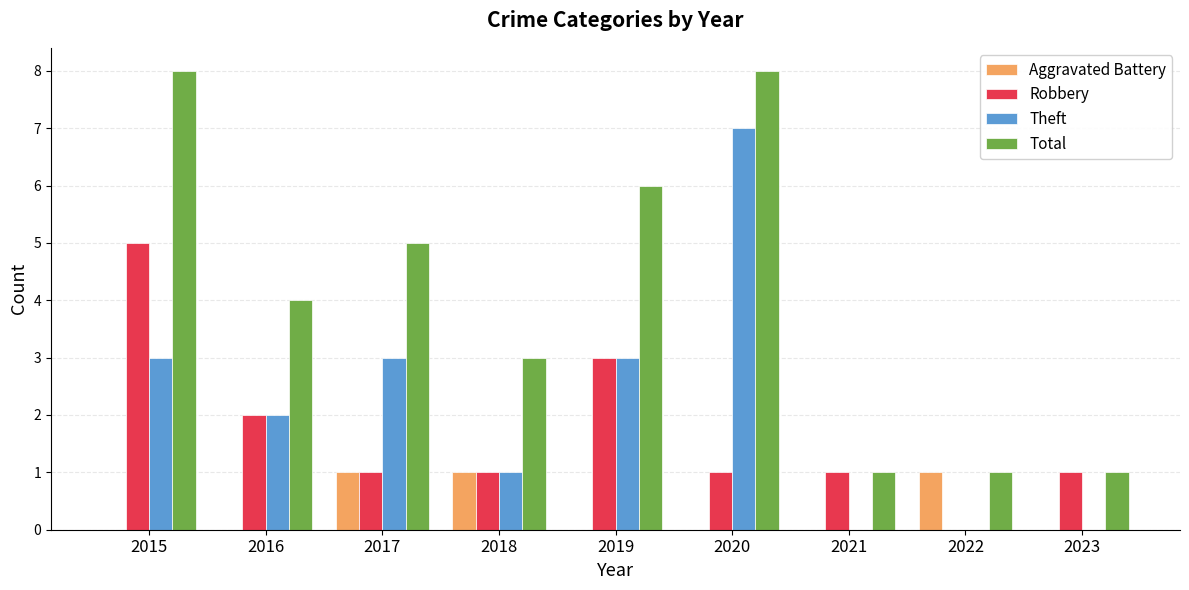

What is the spread (max minus min) of values at 2021?

1